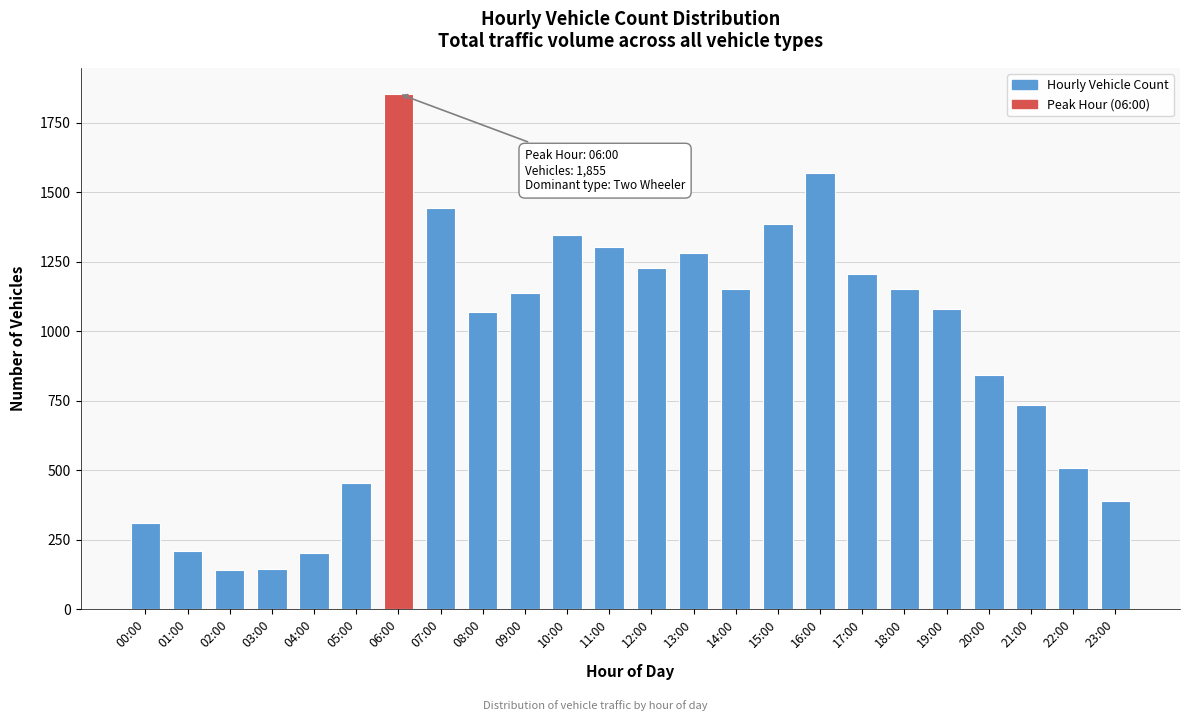

What is the difference between the values at 15:00 and 12:00?

157